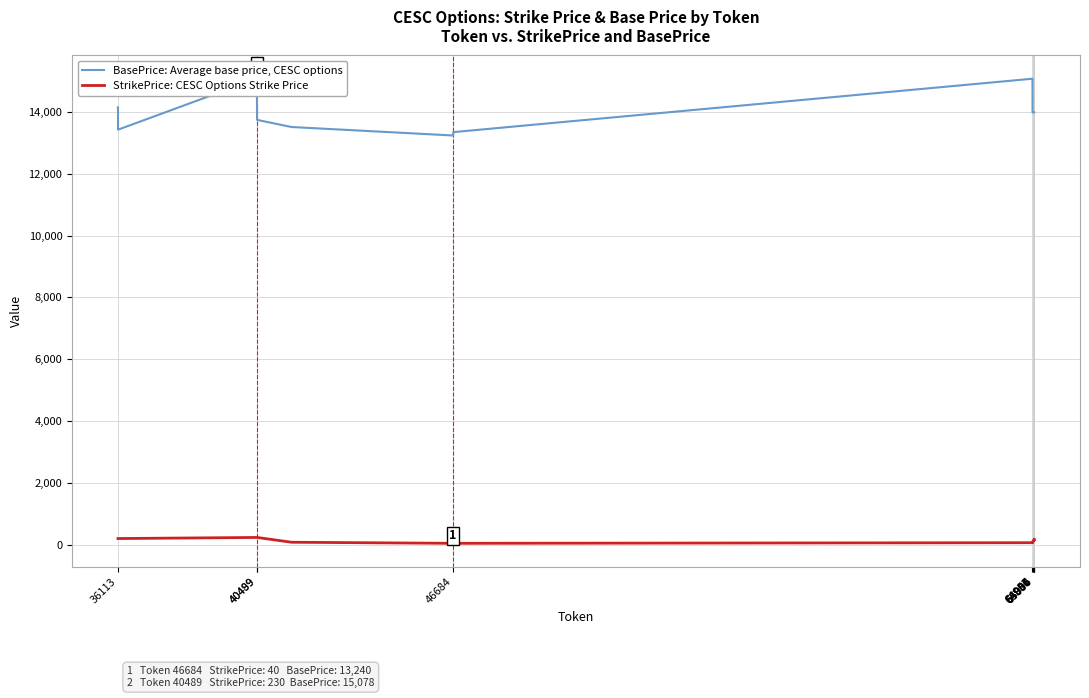

Which label corresponds to the largest value in the chart?

40489